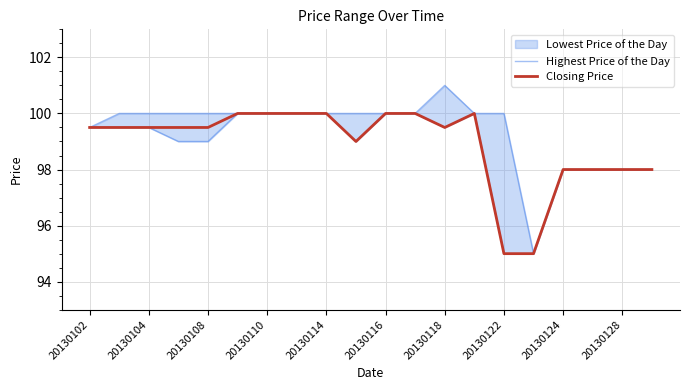

True or false: Highest Price of the Day and Closing Price cross at least once.

False